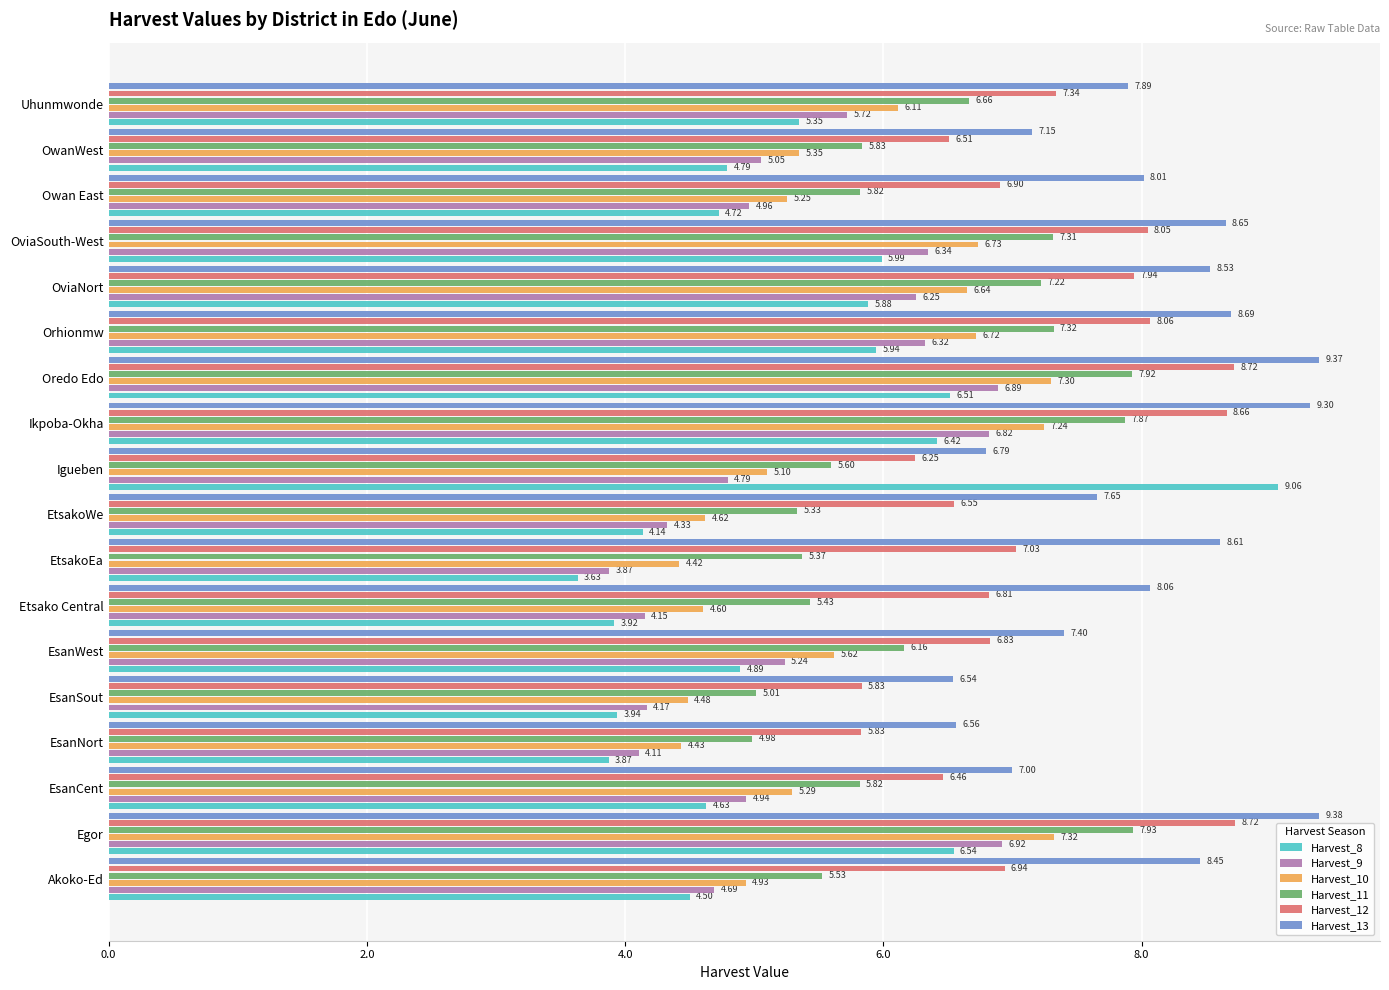

At which category is the sum across all series the highest?

Egor